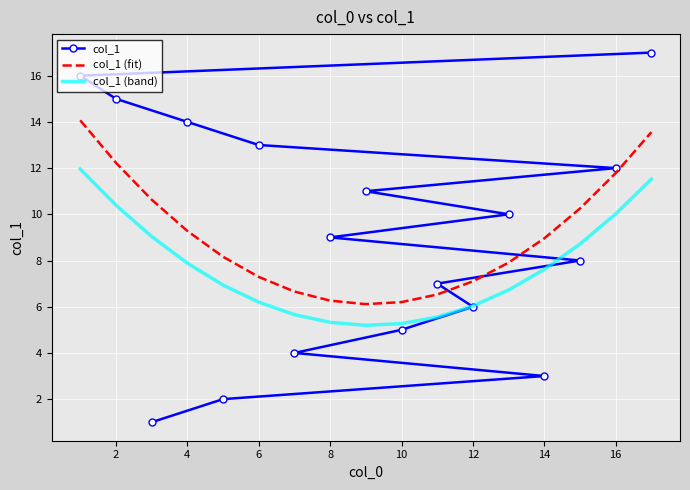

Rank the series by their maximum value, from lowest to highest.

col_1 (band), col_1 (fit), col_1